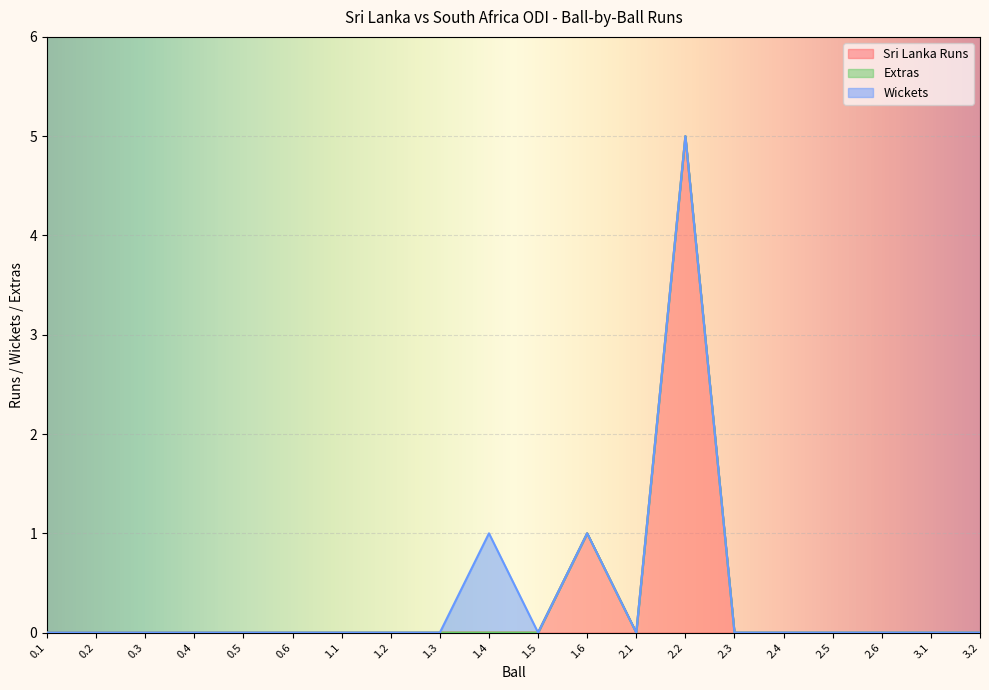

Which series changed the most between 1.4 and 2.2?

Sri Lanka Runs